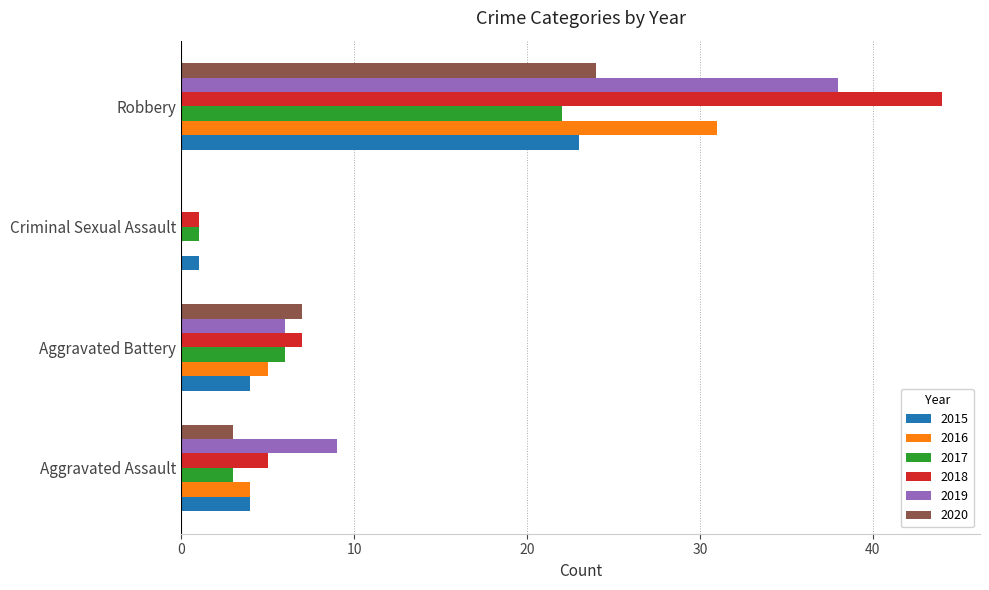

At which label is 2017 closest to 11?

Aggravated Battery